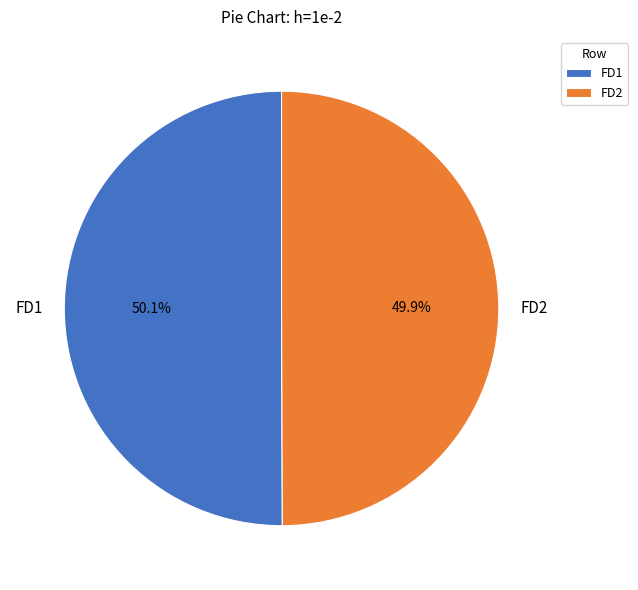

Is there any slice that represents more than half of the pie?

Yes